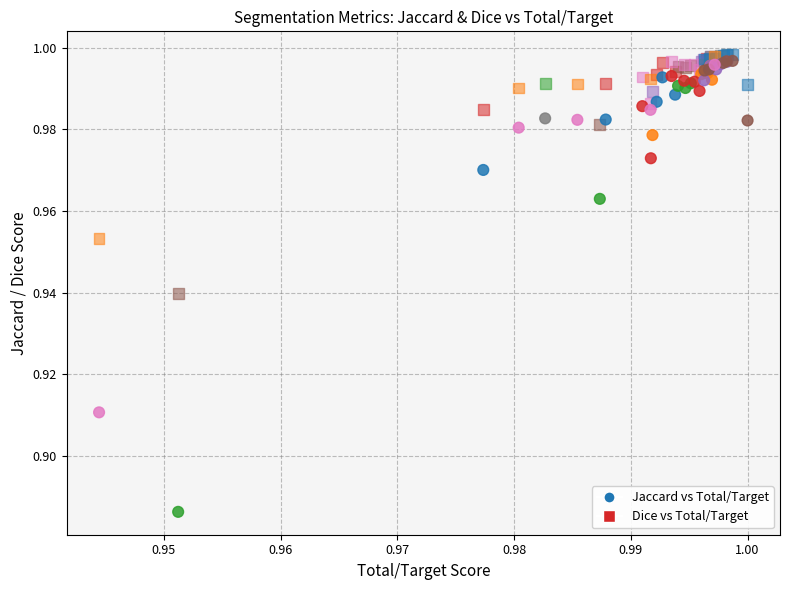

Which series has the largest Y range (max minus min)?

Jaccard vs Total/Target